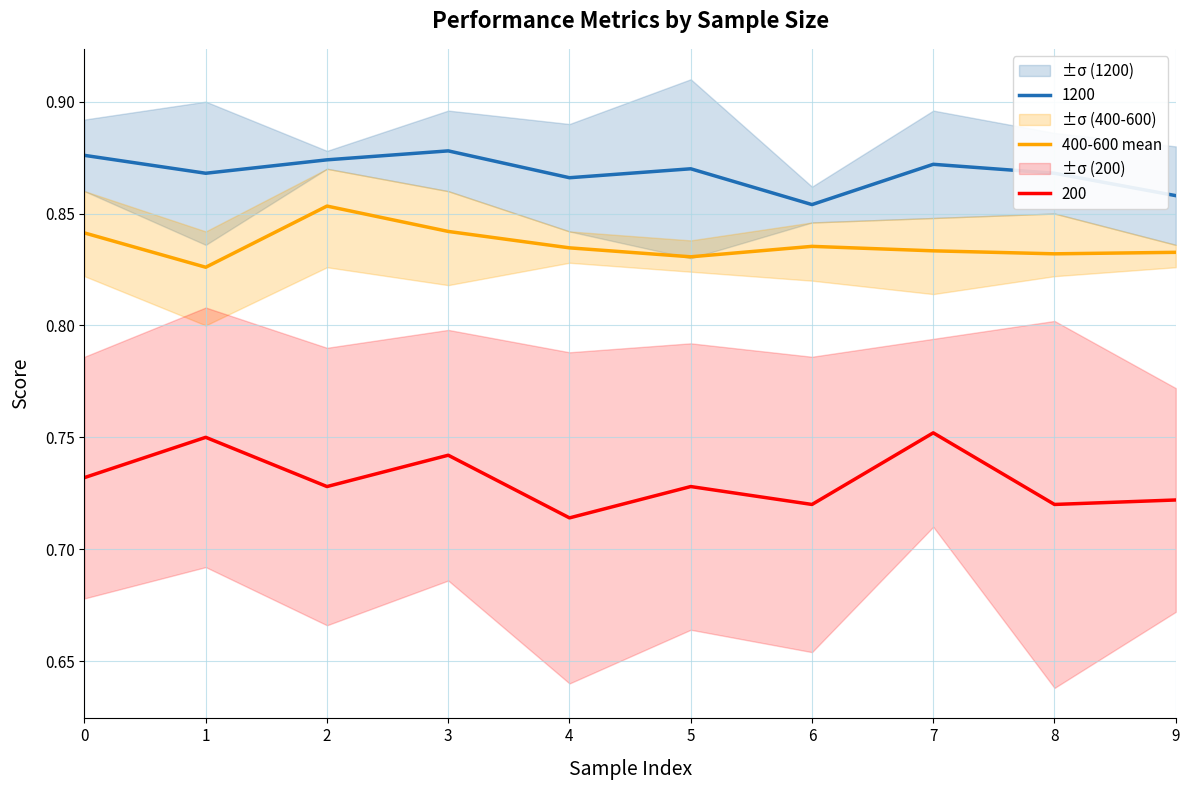

How many points are lower than both their immediate neighbors (excluding endpoints)?

3